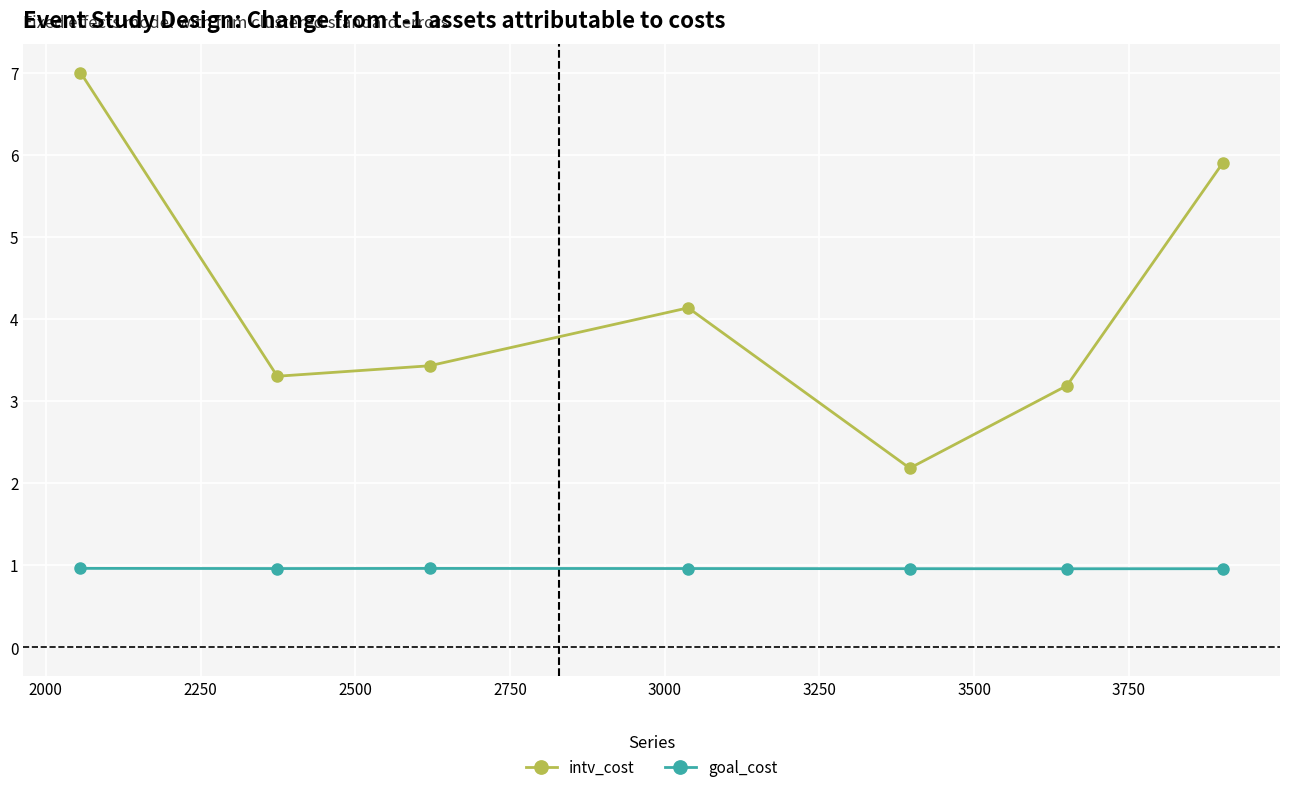

What is the average value of the goal_cost series?

1.0